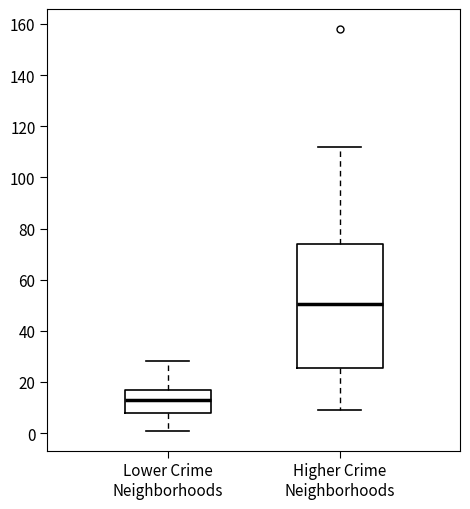

Reading left to right, transcribe this box plot: for each box, give where its median line is, the range the box spans, and where its two whiskers end, as read against the y-axis. The values are not printed on the chart, so give them approximately, as read against the axis.

Lower Crime Neighborhoods: median 14, box 8 to 18, whiskers 2 to 28
Higher Crime Neighborhoods: median 50, box 26 to 74, whiskers 10 to 112